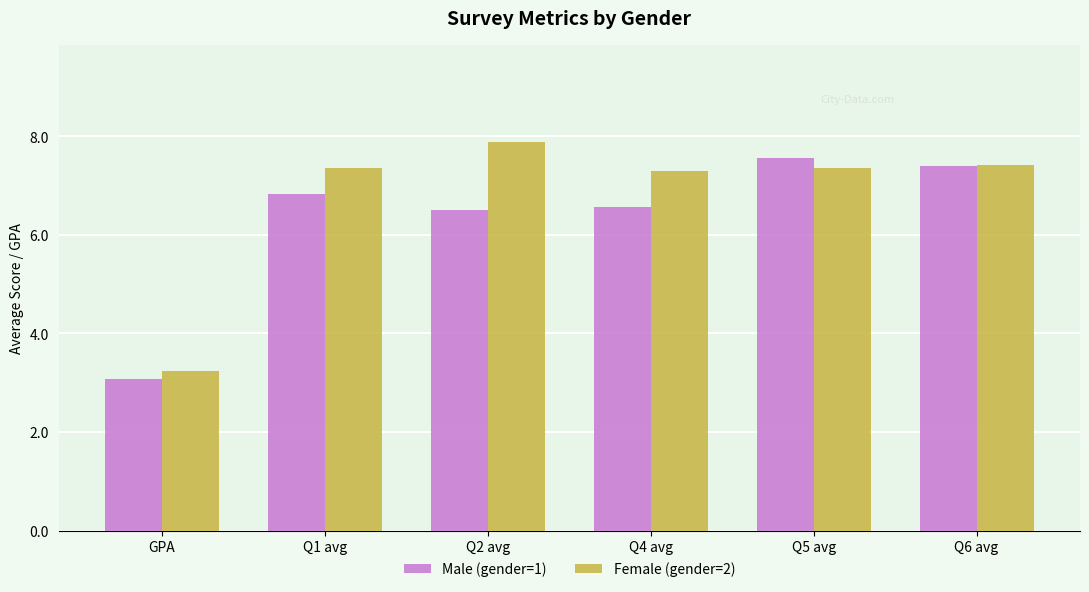

What position from the right is Q6 avg?

1